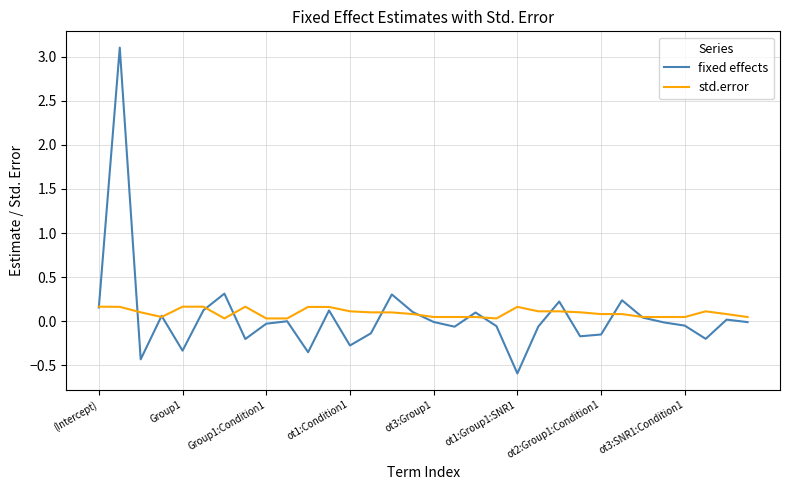

List the series in order of their peak value, lowest first.

std.error, fixed effects